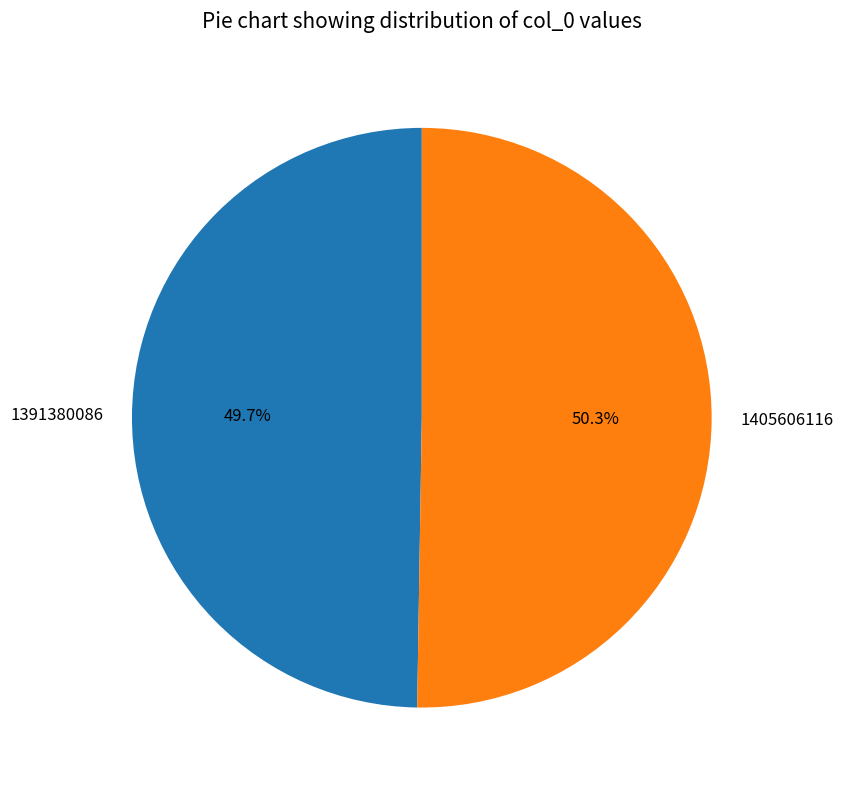

Which category has the biggest portion of the pie?

1405606116